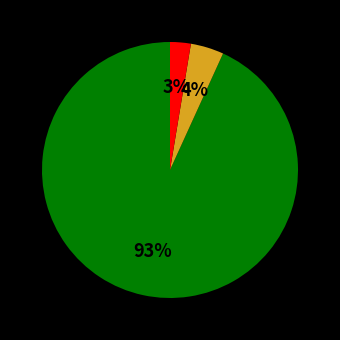

Does any single category account for the majority?

Yes